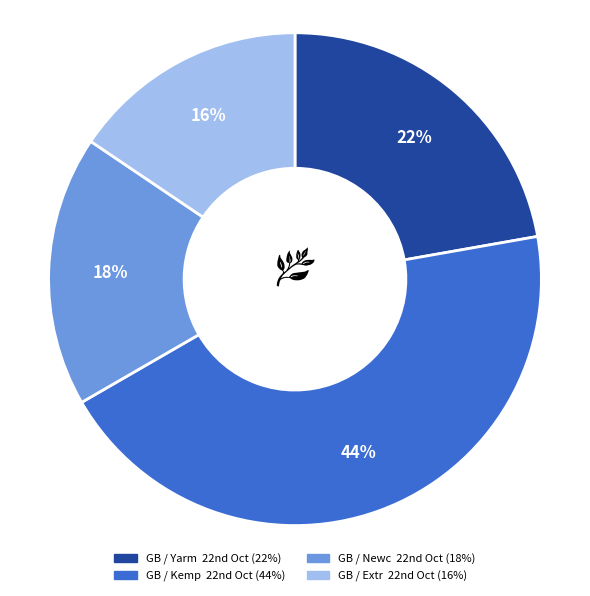

To the nearest percent, what is the average slice percentage?

25%